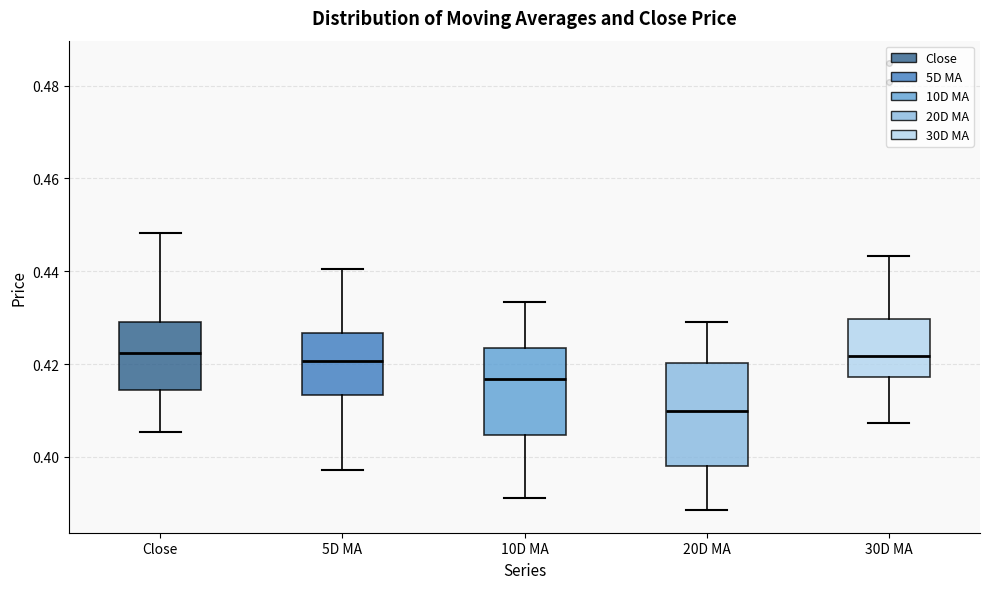

Where does the lower whisker of the box for 20D MA end on the y-axis? The values are not printed on the chart, so give them approximately, as read against the axis.

0.388